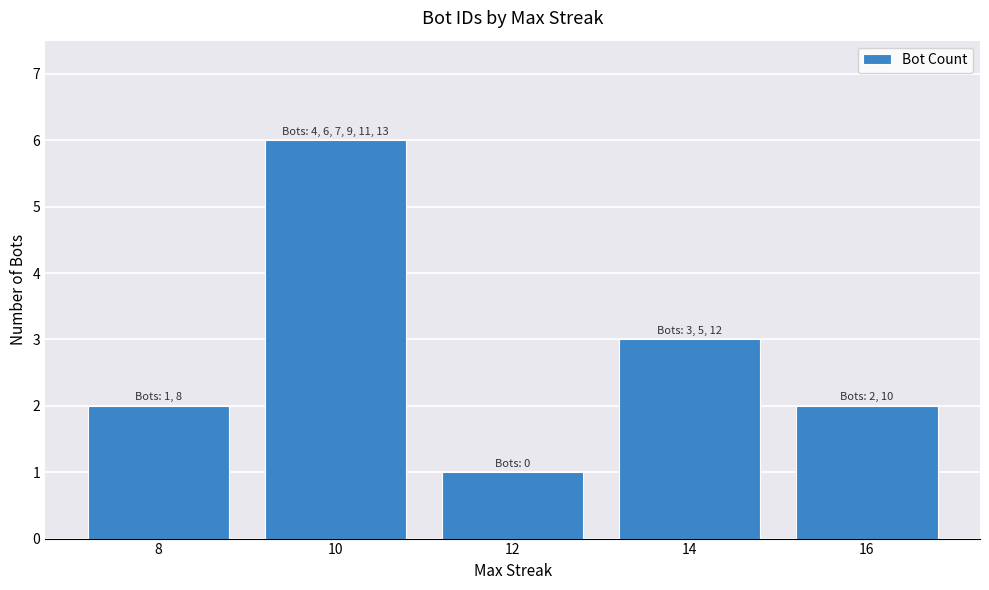

Count the values in the range 2 to 3.

3